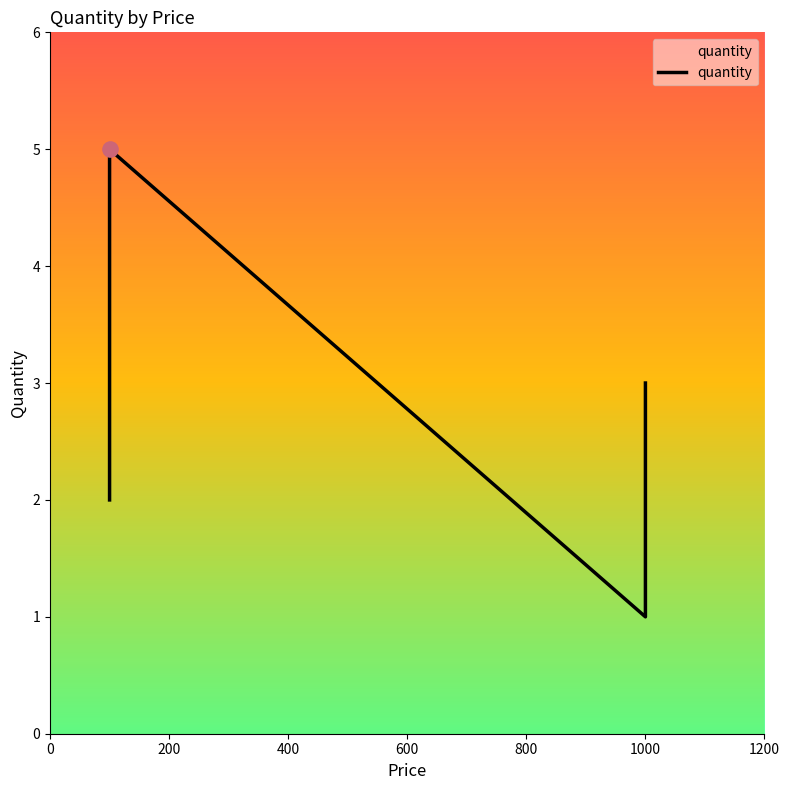

True or false: the data shows 3 at 200.

False